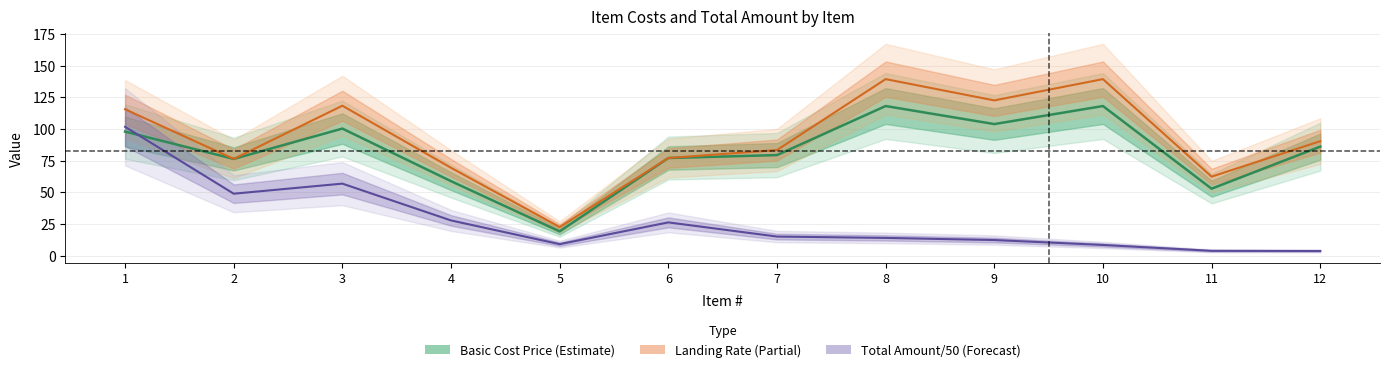

How many values in the Total Amount/50 (Forecast) series are below 14?

6